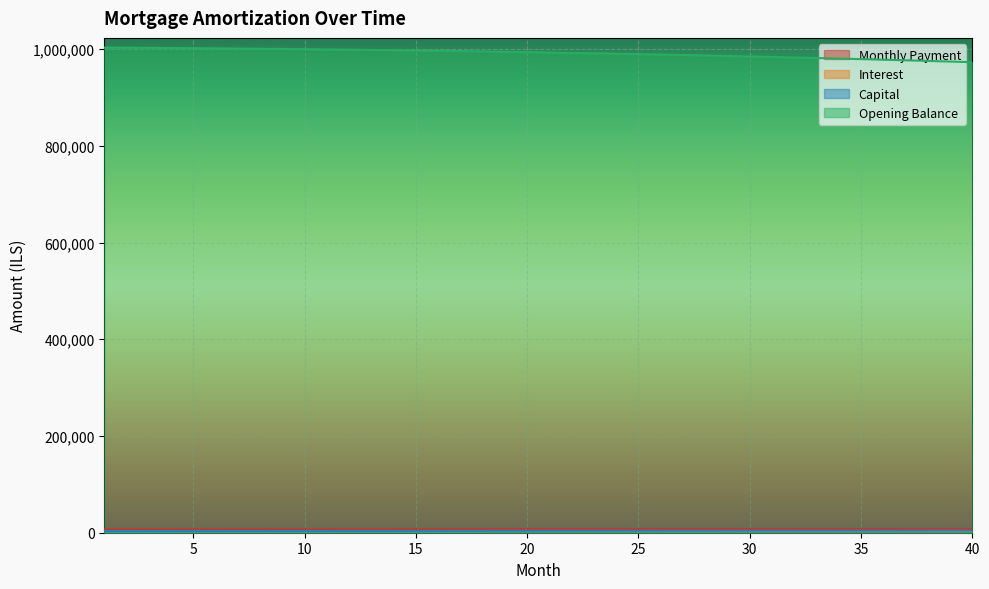

What is the highest value of the opening_balance series?

1003166.7